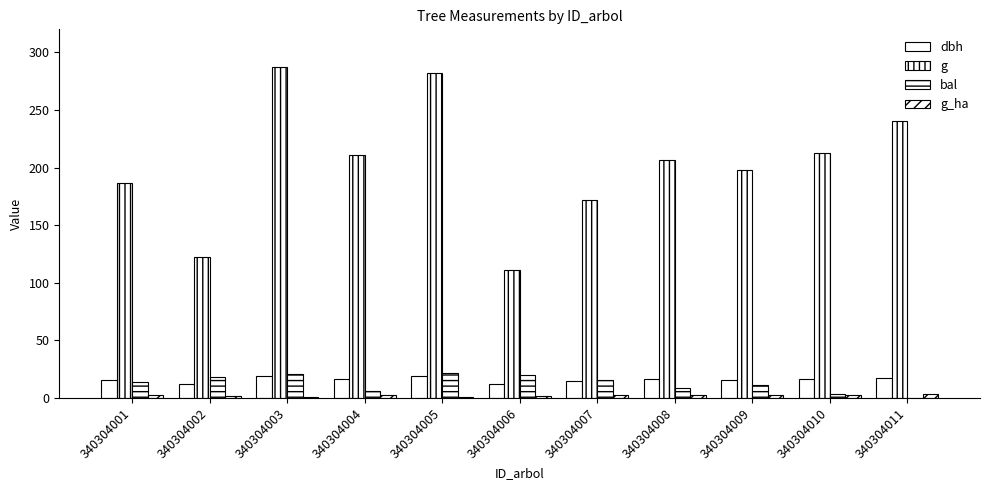

True or false: bal has a value of 0.0 at 340304011.

True